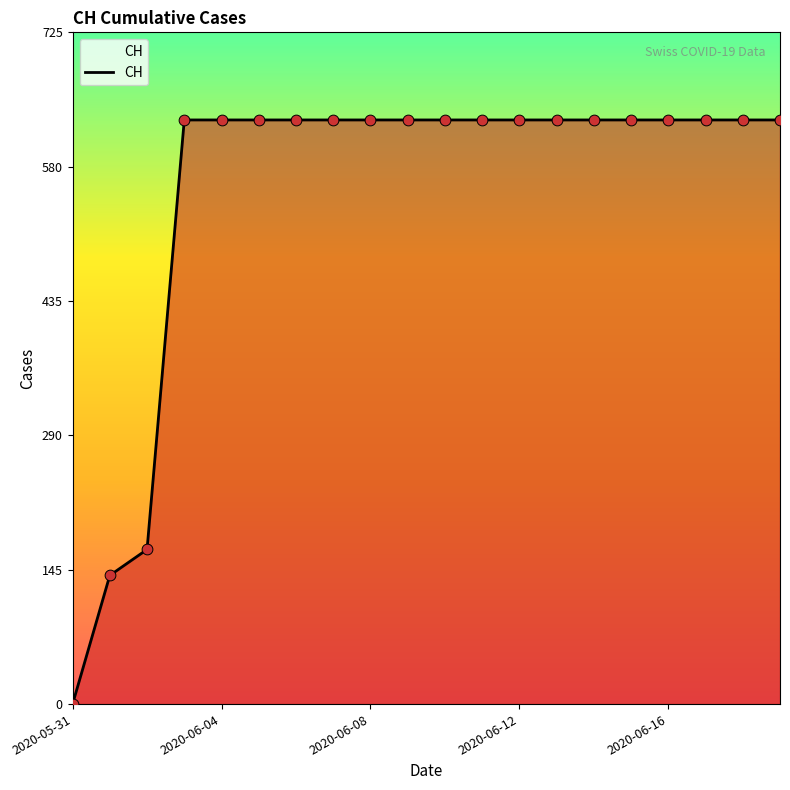

What is the maximum value shown in the chart?

631